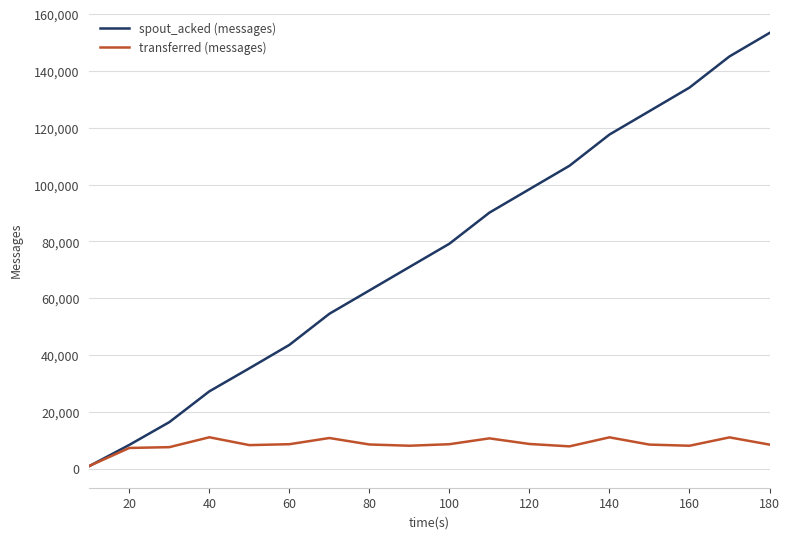

How many times do transferred (messages) and spout_acked (messages) cross each other?

1